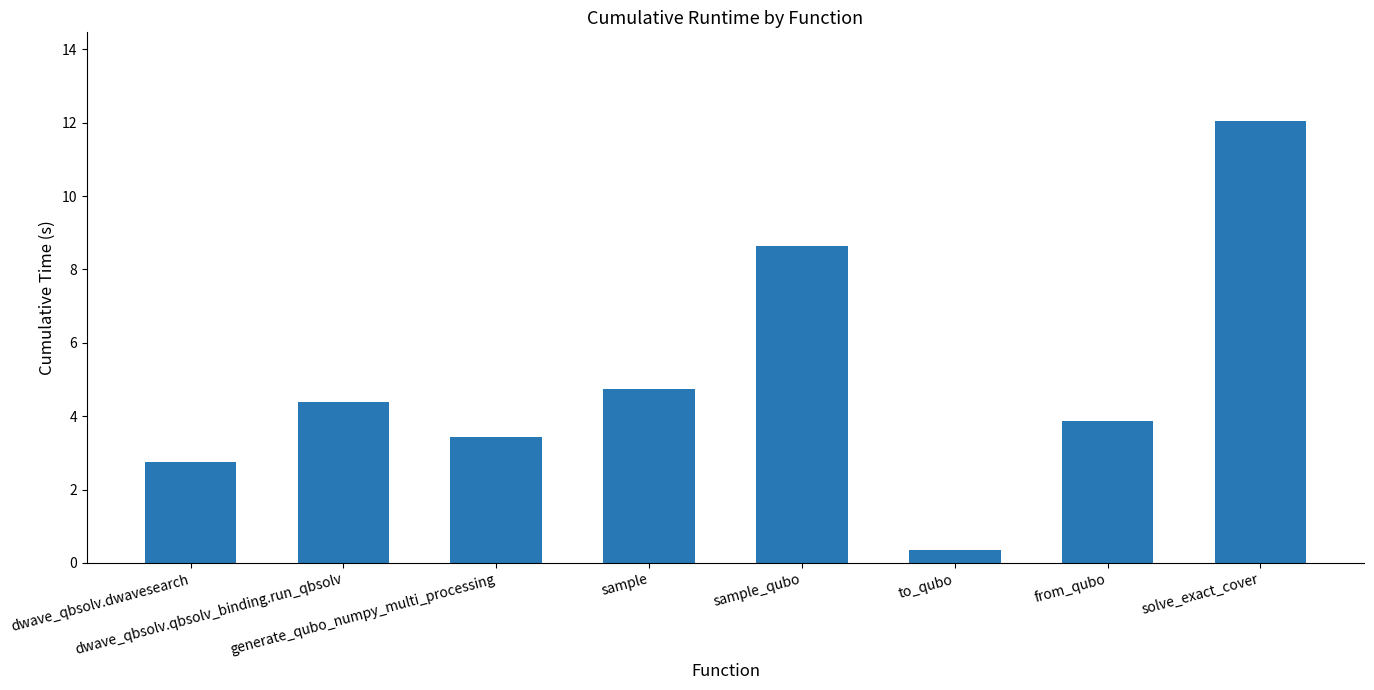

Count the number of categories in the chart.

8